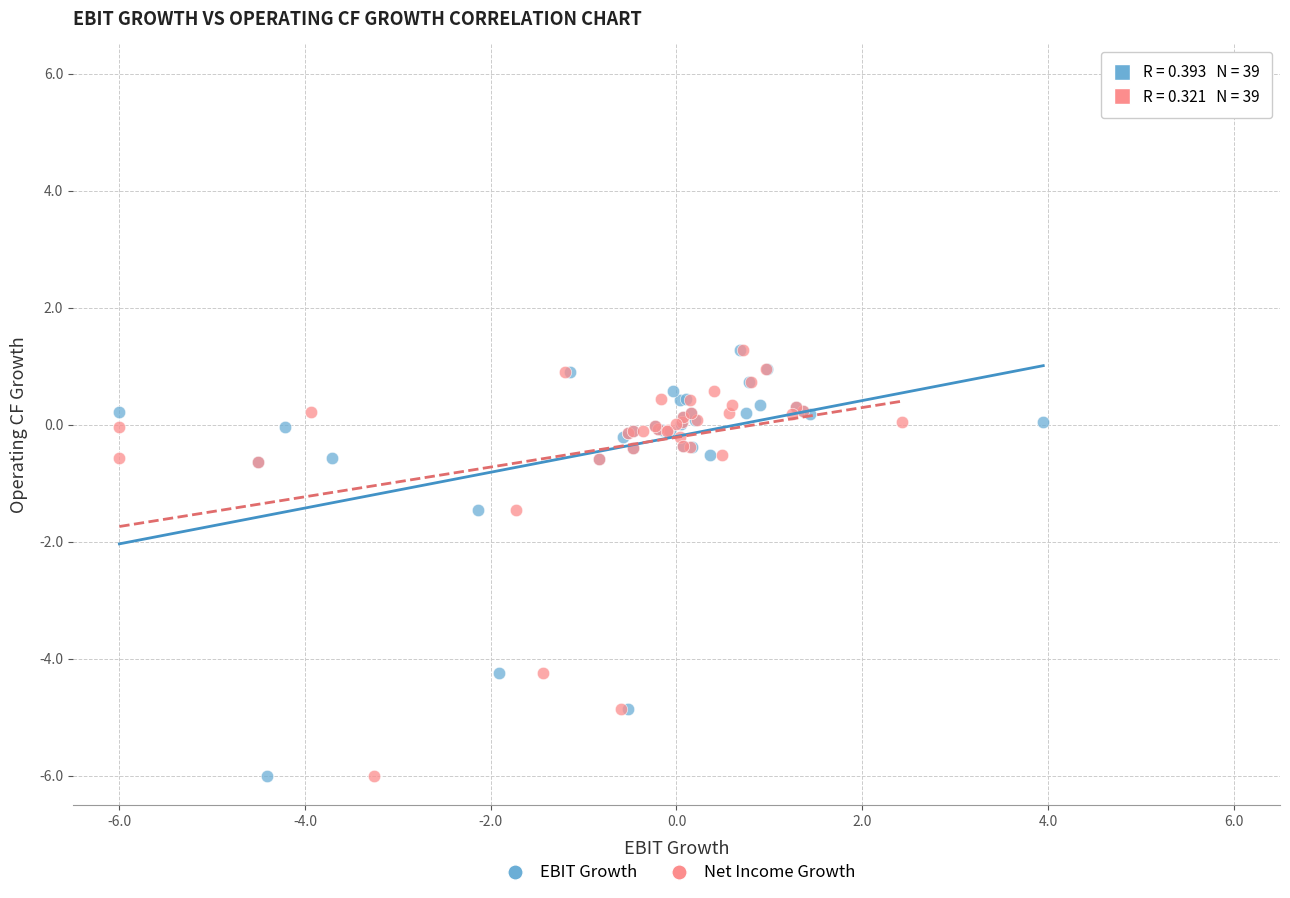

What are all the series names shown in the legend?

EBIT Growth, Net Income Growth